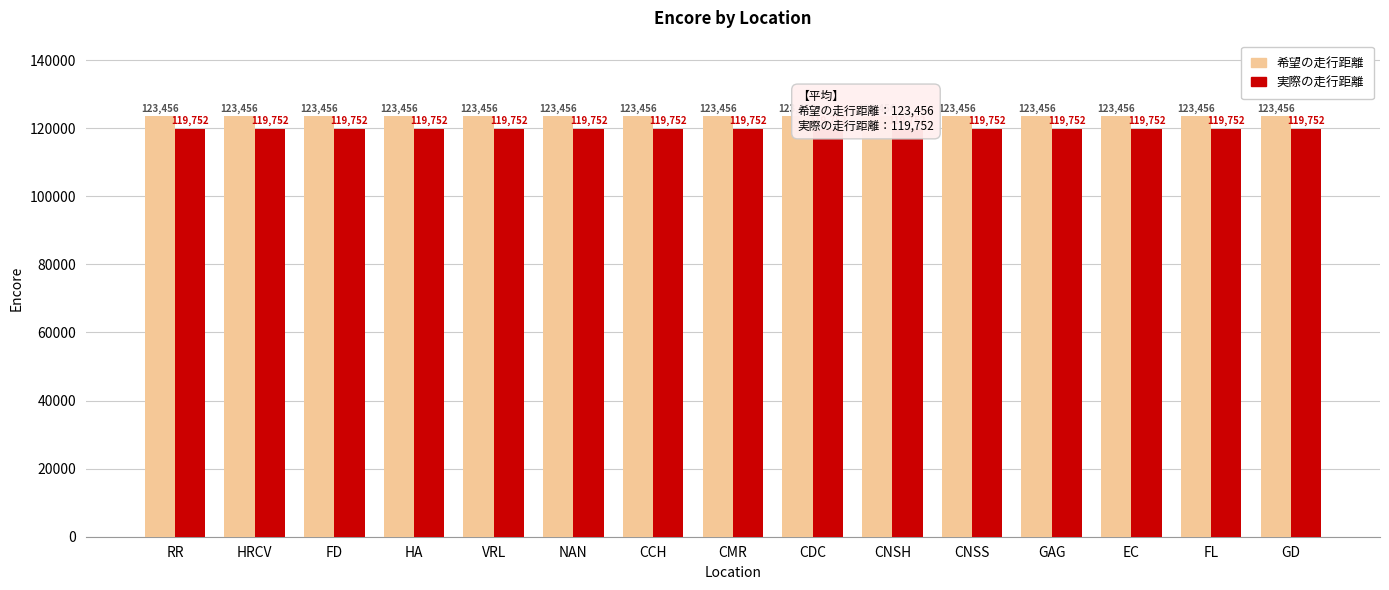

Which category has the lowest value in the 希望の走行距離 series?

RR